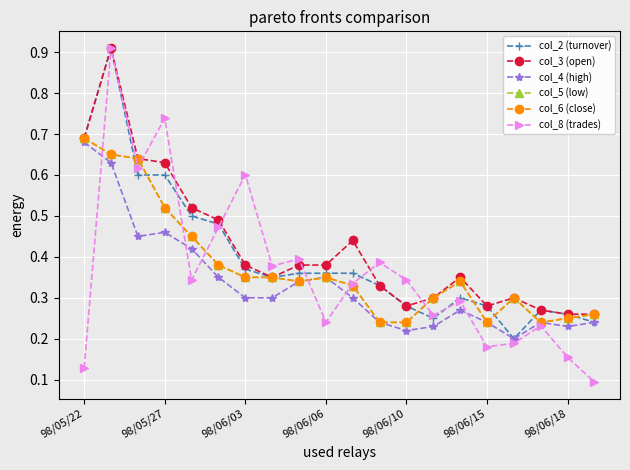

At which label is col_5 (low) closest to 0?

11